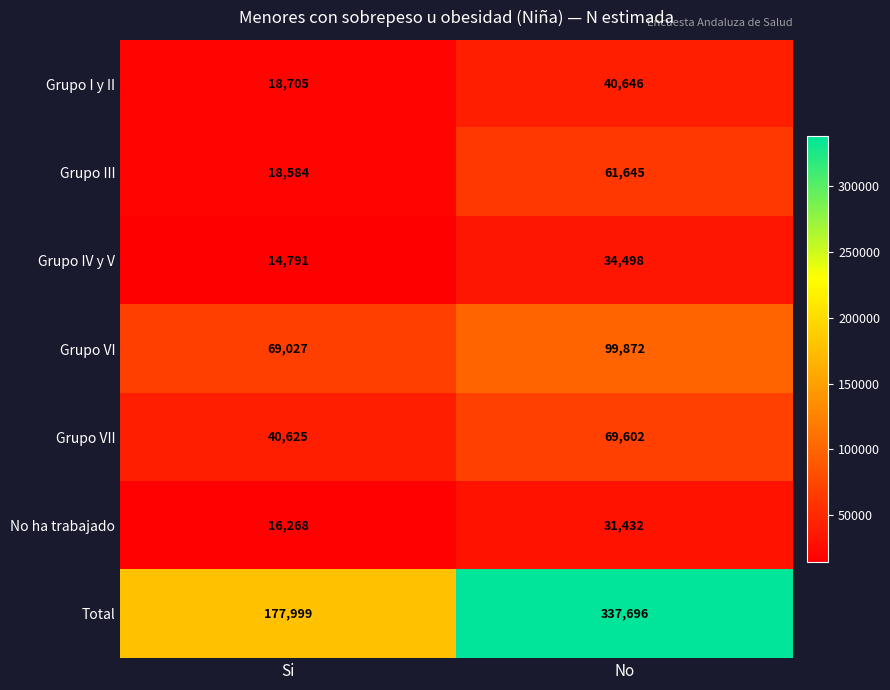

What is the total value across all series at Si?

355999